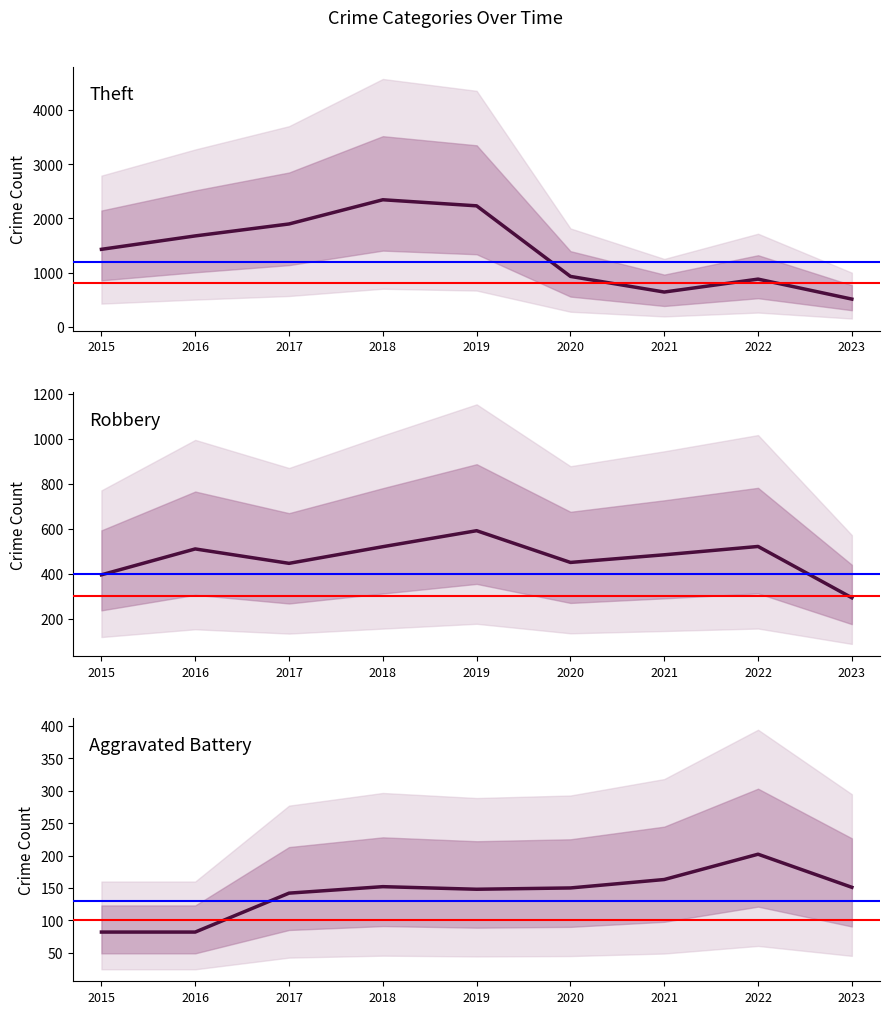

Reading left to right, extract all data points from this chart.

Theft: 2015=1429	2016=1676	2017=1896	2018=2342	2019=2230	2020=930	2021=642	2022=880	2023=512
Robbery: 2015=395	2016=510	2017=446	2018=520	2019=591	2020=450	2021=484	2022=521	2023=293
Aggravated Battery: 2015=82	2016=82	2017=142	2018=152	2019=148	2020=150	2021=163	2022=202	2023=151